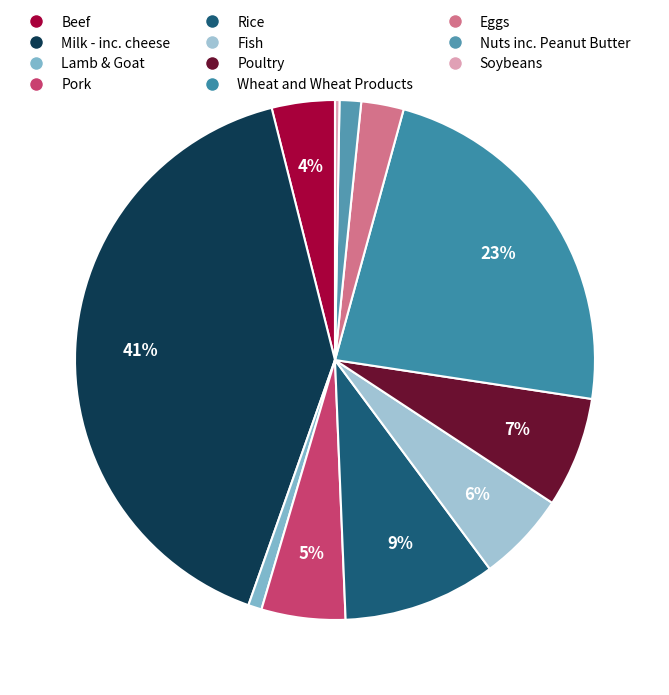

Count the number of slices in the pie.

11